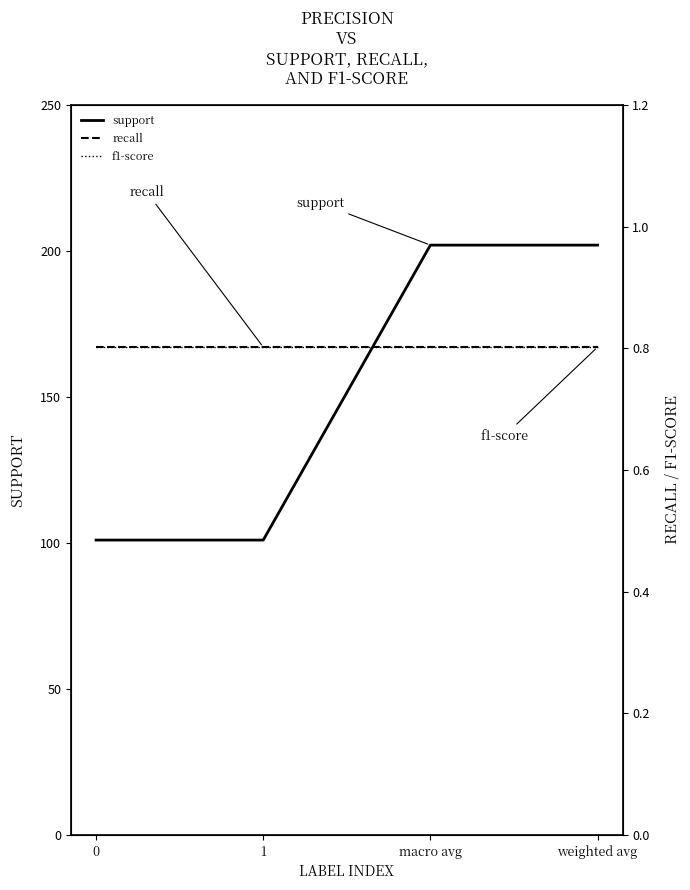

True or false: f1-score and support cross at least once.

False